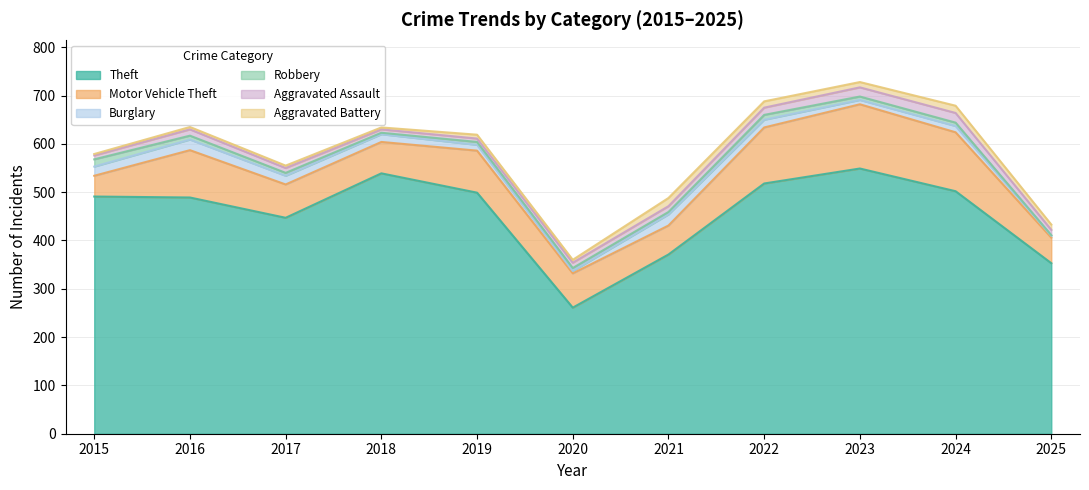

Rank the categories by Theft value from highest to lowest.

2023, 2018, 2022, 2024, 2019, 2015, 2016, 2017, 2021, 2025, 2020